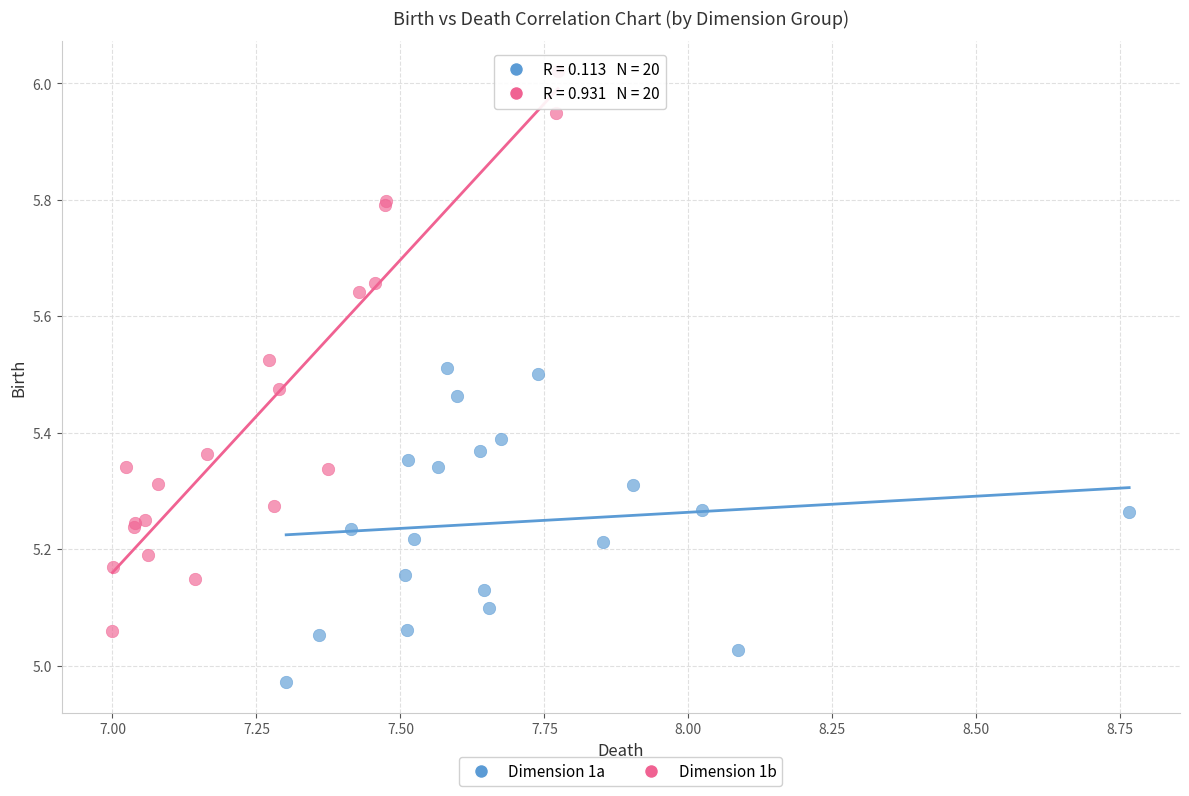

Which series reaches the maximum Y coordinate?

Dimension 1b